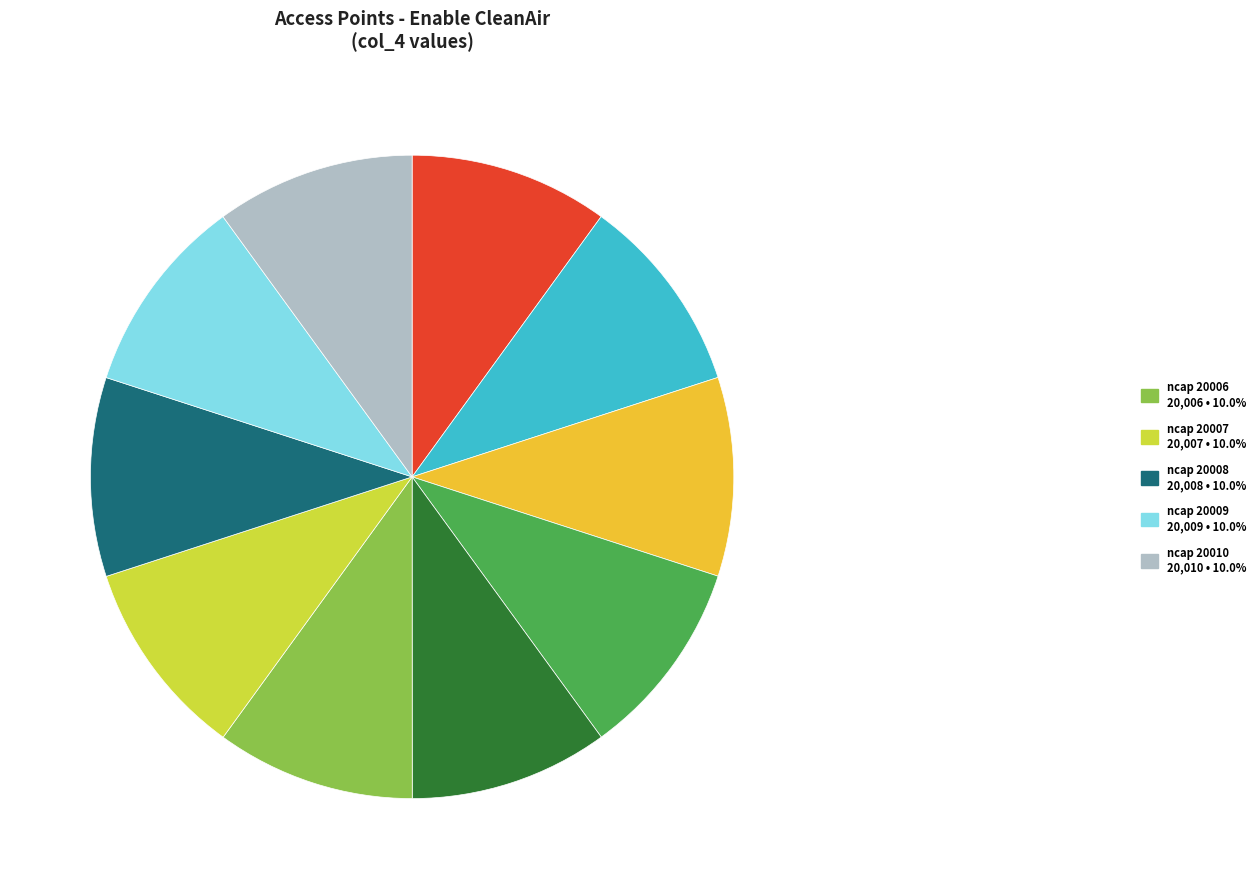

Does any single category account for the majority?

No